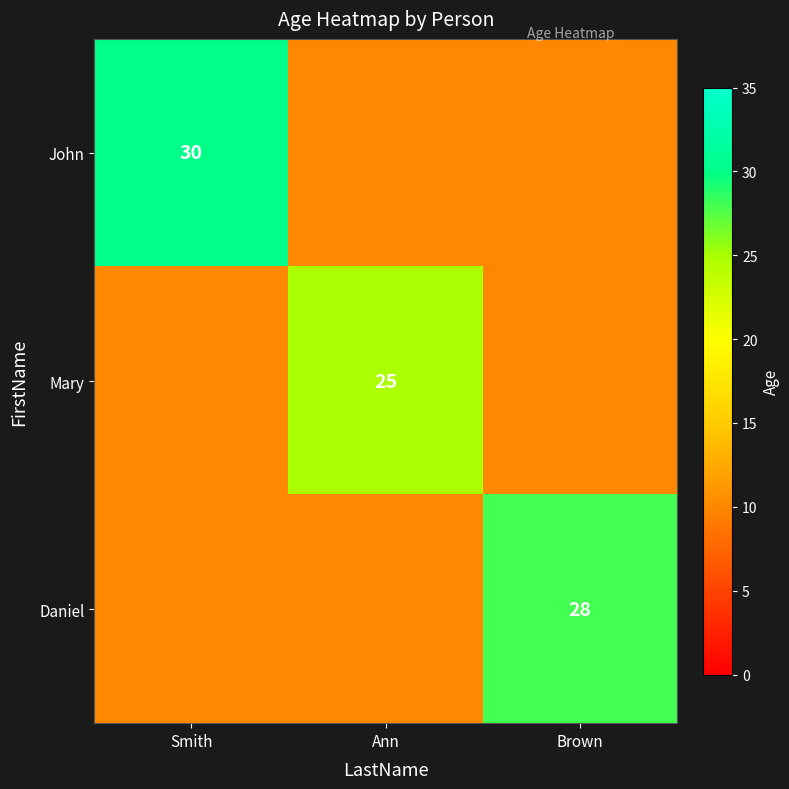

Which label corresponds to the smallest value in the chart?

Ann